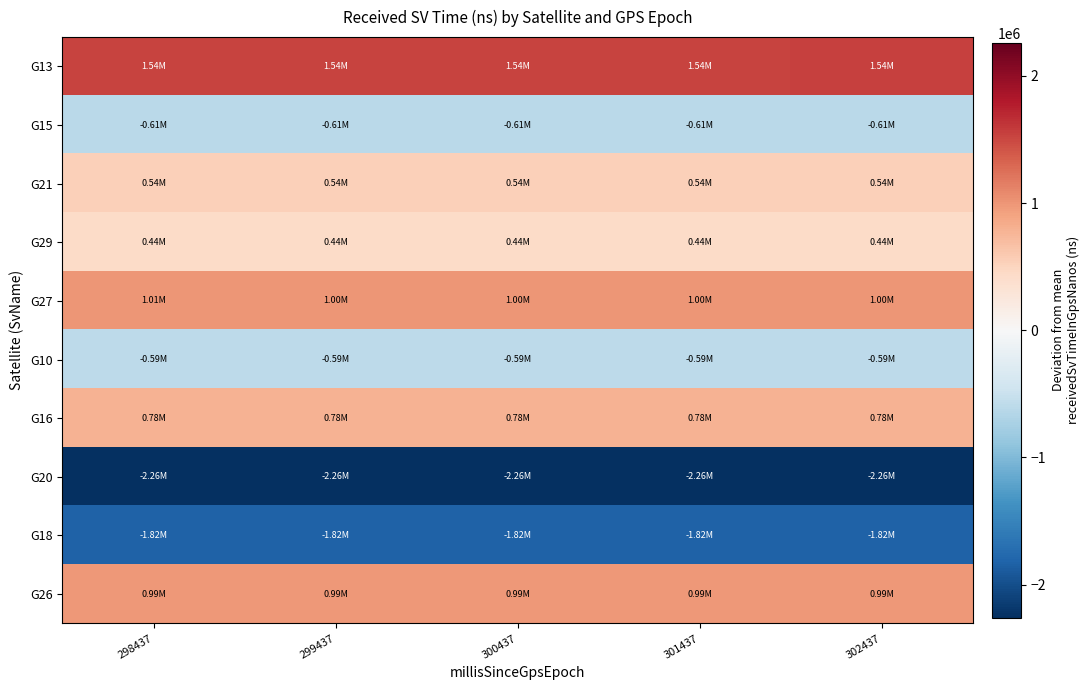

Reading right to left, extract all data points from this chart.

G13: 302437=1536903.2	301437=1536503.8	300437=1536105.1	299437=1535717.7	298437=1535322.3
G15: 302437=-609346.8	301437=-609595.9	300437=-609845.3	299437=-610078.6	298437=-610293.2
G21: 302437=536153.2	301437=536540.0	300437=536926.2	299437=537318.9	298437=537708.9
G29: 302437=440662.2	301437=440014.7	300437=439366.5	299437=438718.1	298437=438070.2
G27: 302437=1003100.2	301437=1003726.1	300437=1004351.5	299437=1004981.3	298437=1005613.6
G10: 302437=-590923.8	301437=-590506.3	300437=-590089.3	299437=-589675.6	298437=-589254.7
G16: 302437=781926.2	301437=781886.3	300437=781845.8	299437=781790.4	298437=781751.4
G20: 302437=-2260948.8	301437=-2260860.6	300437=-2260772.7	299437=-2260689.7	298437=-2260599.1
G18: 302437=-1824458.8	301437=-1824567.5	300437=-1824676.6	299437=-1824778.0	298437=-1824887.7
G26: 302437=987555.2	301437=987163.8	300437=986771.3	299437=986375.3	298437=985979.6